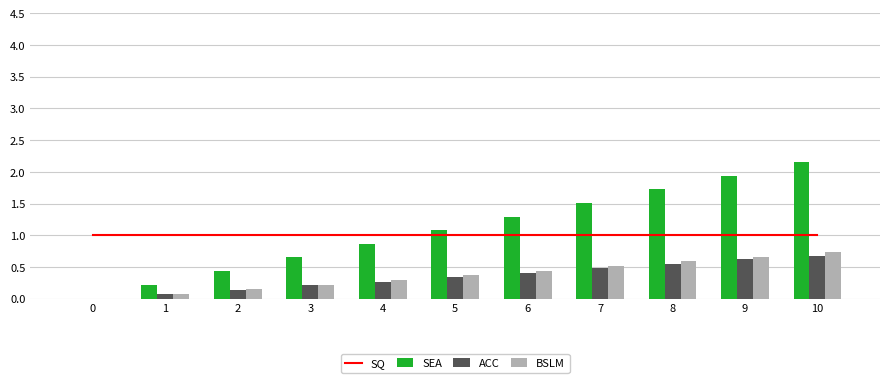

Rank the categories by SQ value from highest to lowest.

0, 1, 2, 3, 4, 5, 6, 7, 8, 9, 10